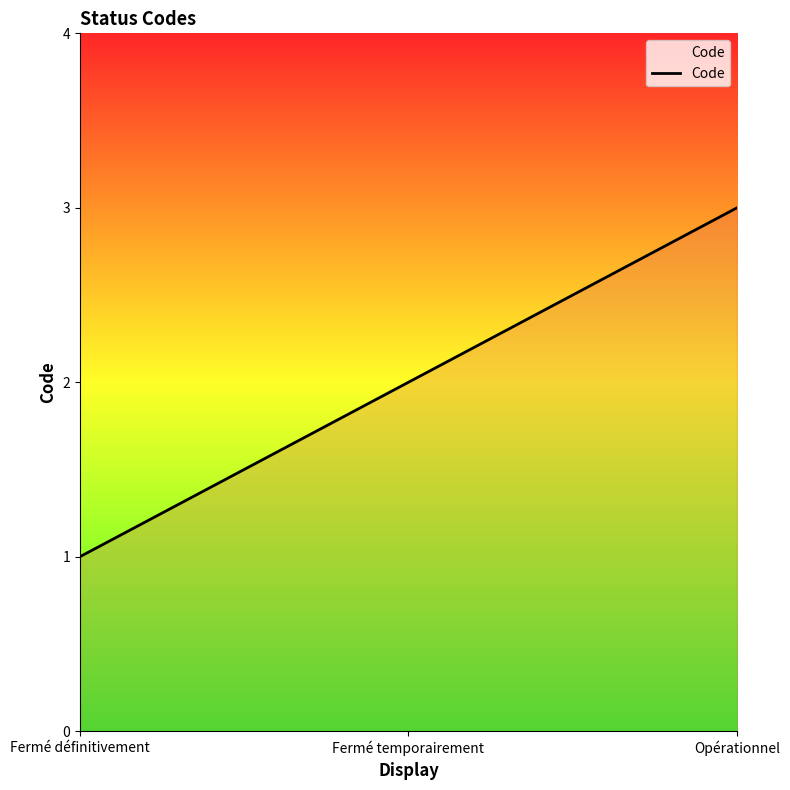

What is the smallest value displayed?

1